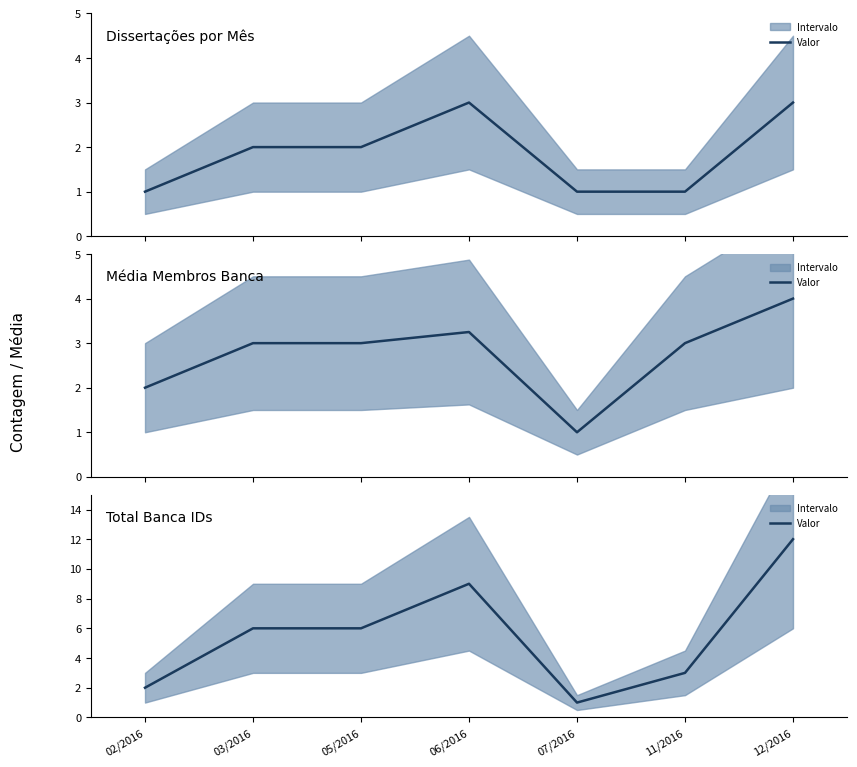

What is the lowest value of the Dissertações por Mês series?

1.0